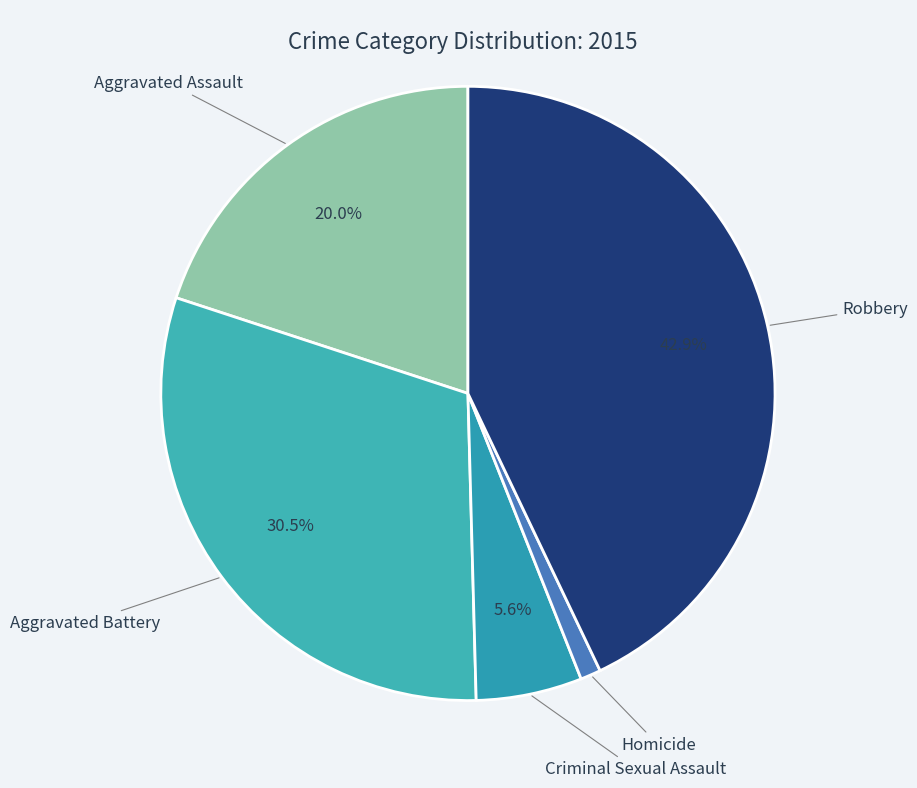

Count the number of slices in the pie.

5